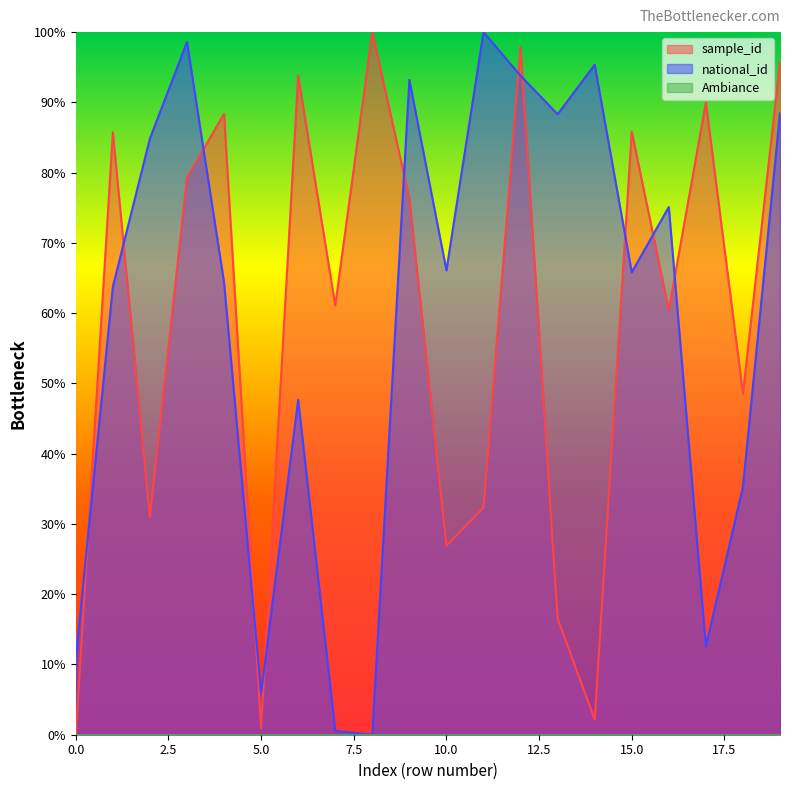

Between 13 and 16, which series saw the biggest shift?

sample_id